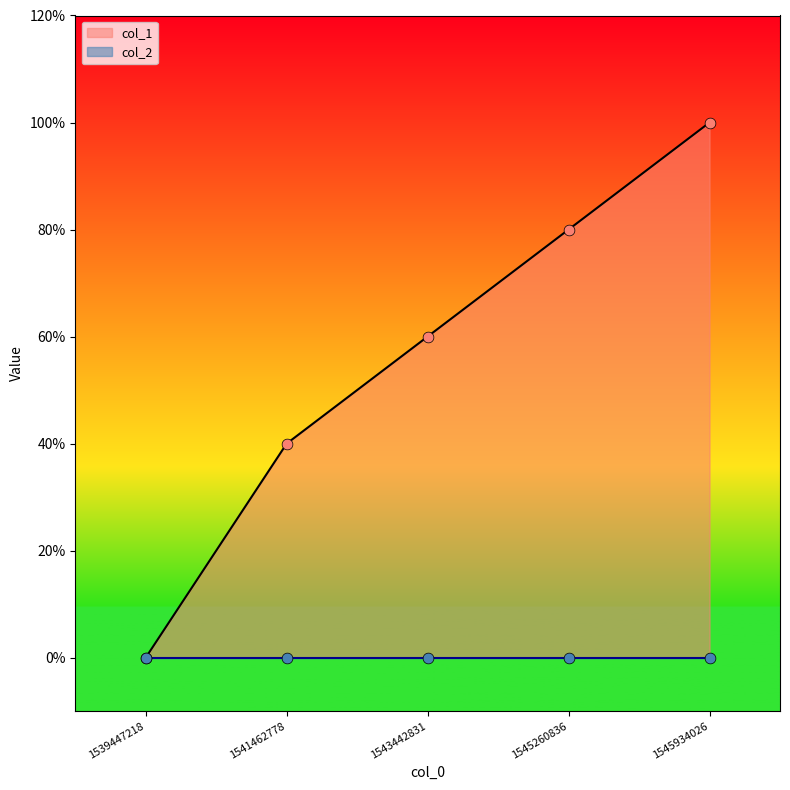

Between 1543442831 and 1541462778, which is larger?

1543442831